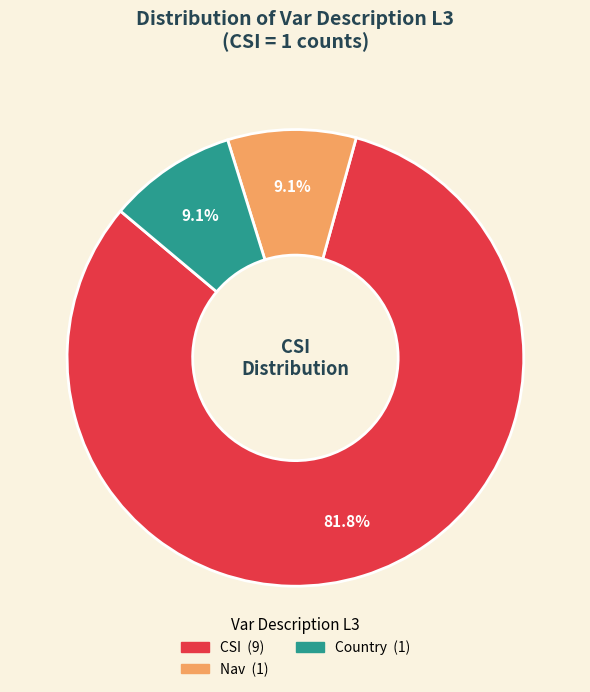

Does any single category account for the majority?

Yes